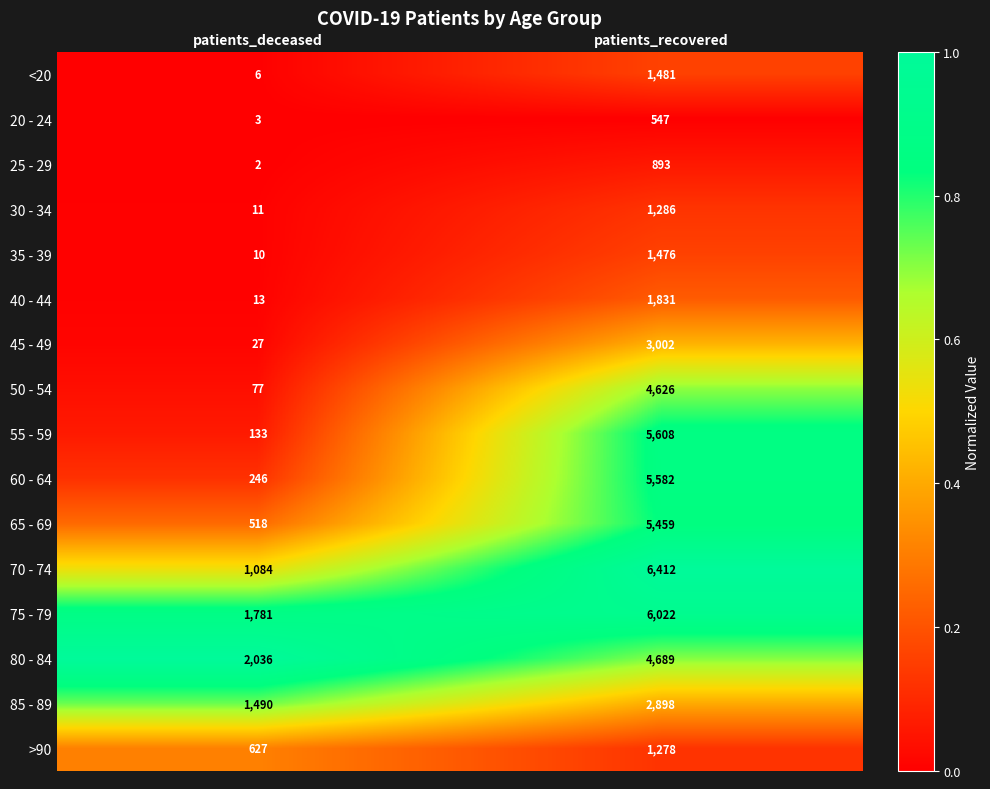

At which category is the sum across all series the highest?

patients_recovered